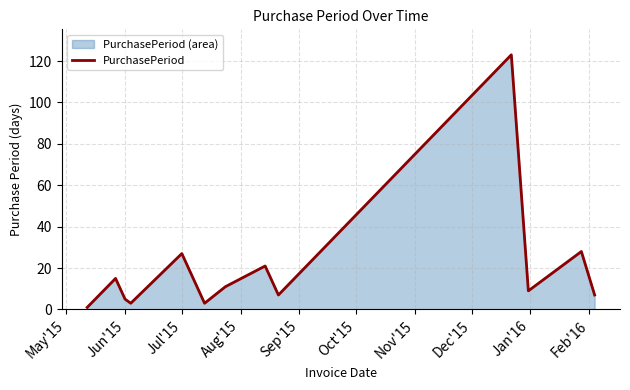

What is the maximum value shown in the chart?

123